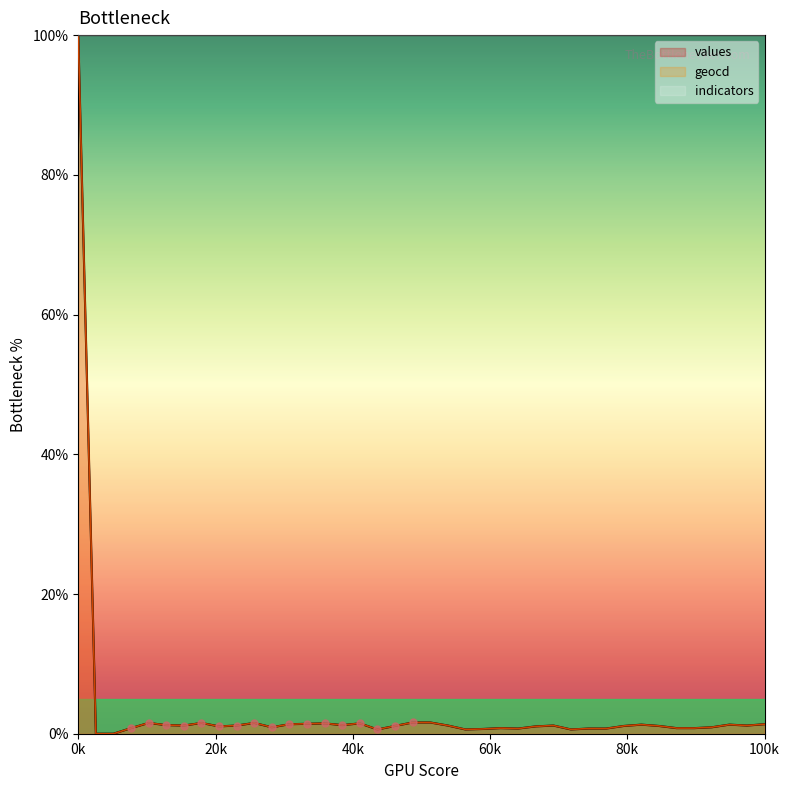

At which label does values reach its peak?

0k